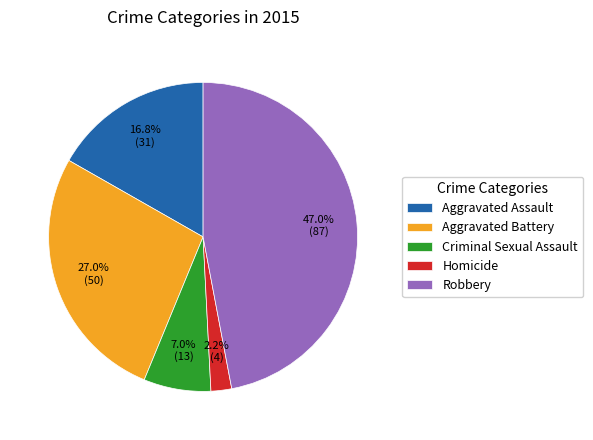

What is the ratio of the value at Criminal Sexual Assault to the value at Homicide?

3.2